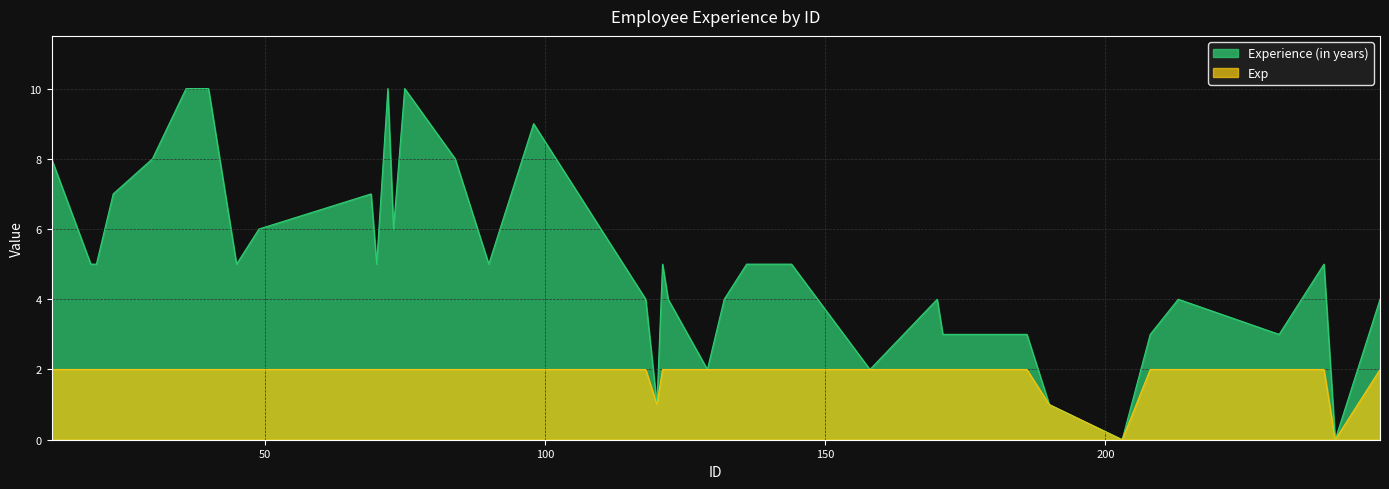

How many interior local valleys does the Experience (in years) series have?

10